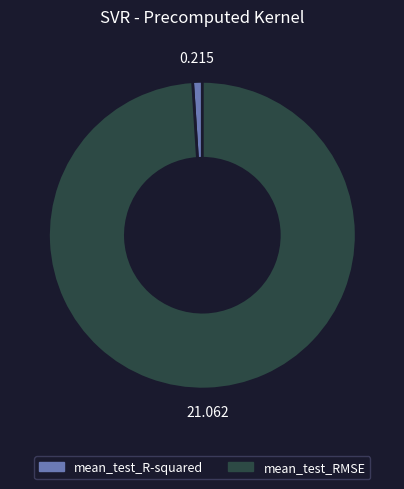

What is the smallest slice in the pie chart?

mean_test_R-squared